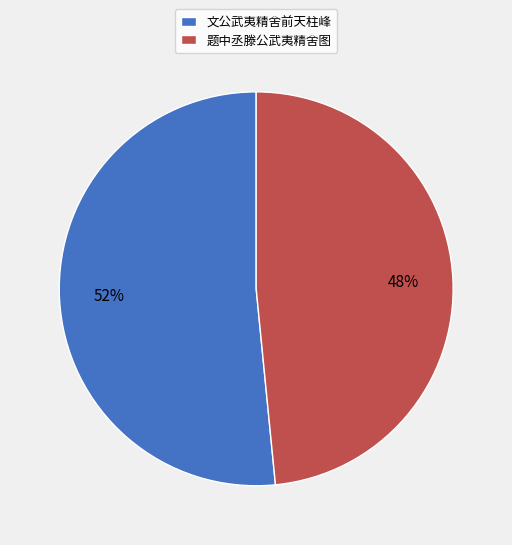

How many segments does this pie chart have?

2